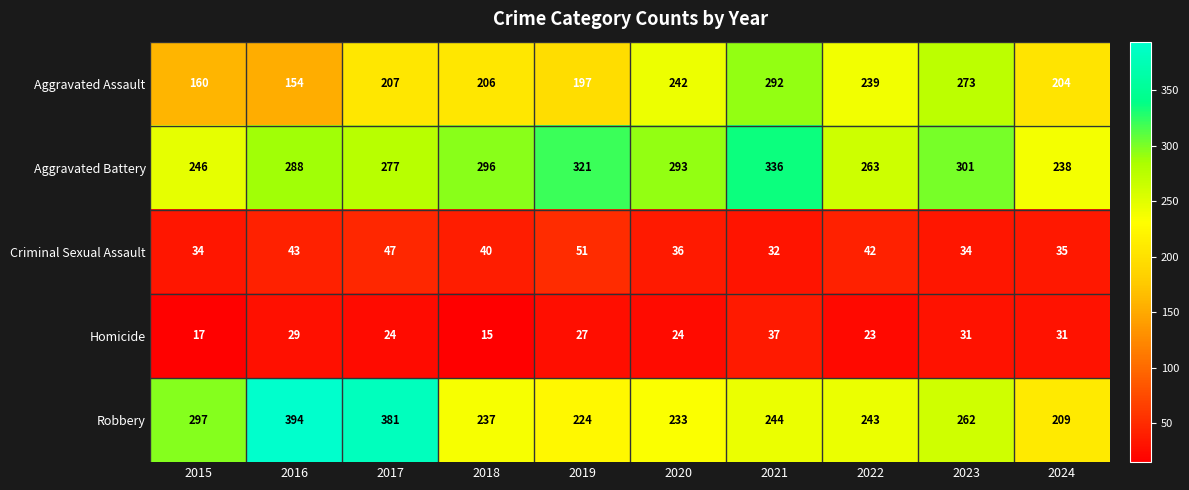

What is the average value of the Aggravated Battery series?

286